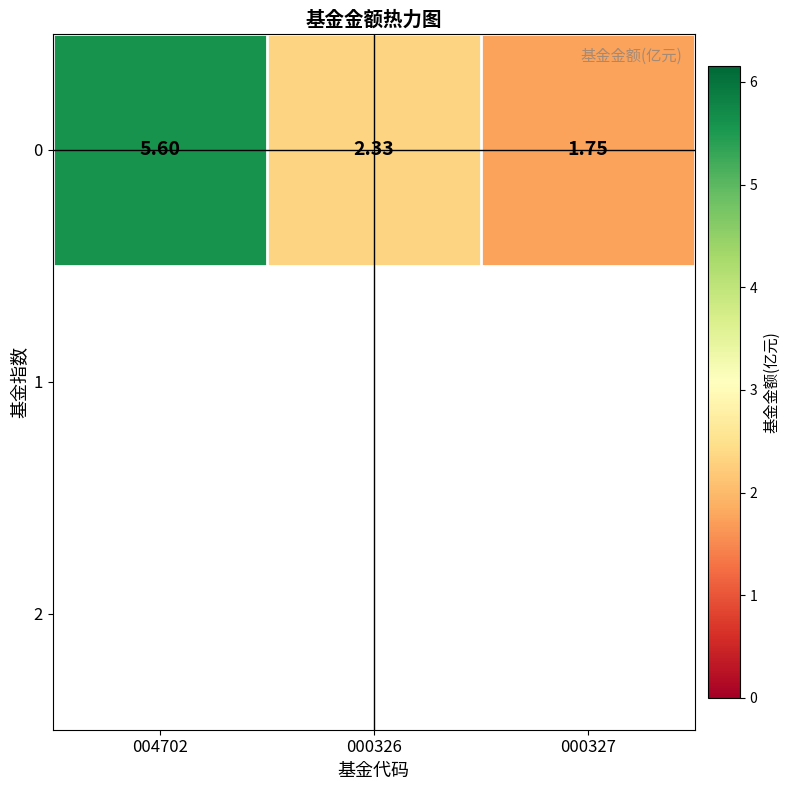

At which category does the chart reach its peak across all series?

004702